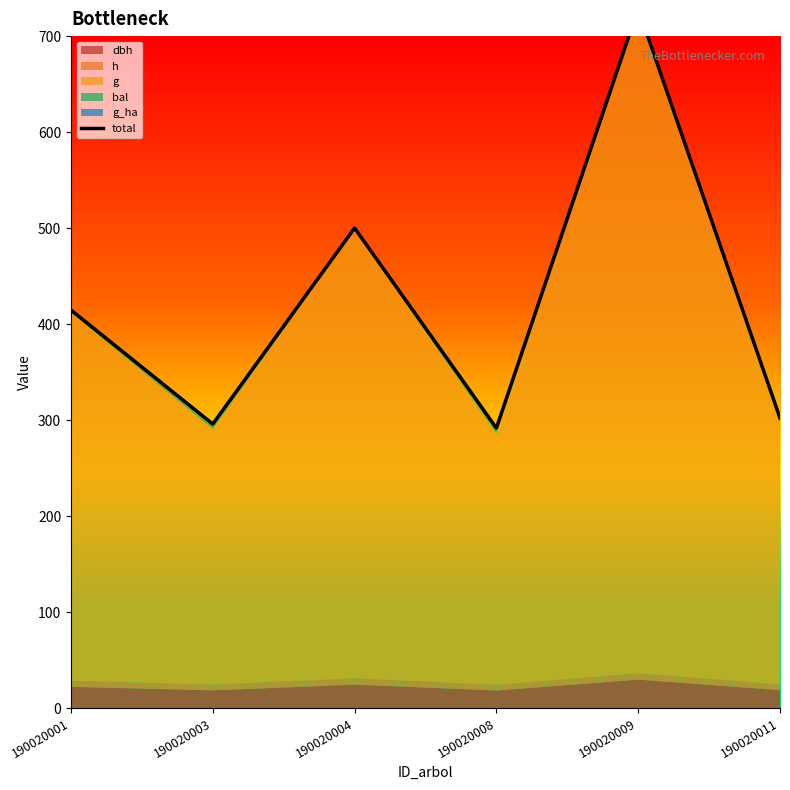

Reading left to right, extract all data points from this chart.

414.7	295.9	500.1	291.6	728.6	302.2